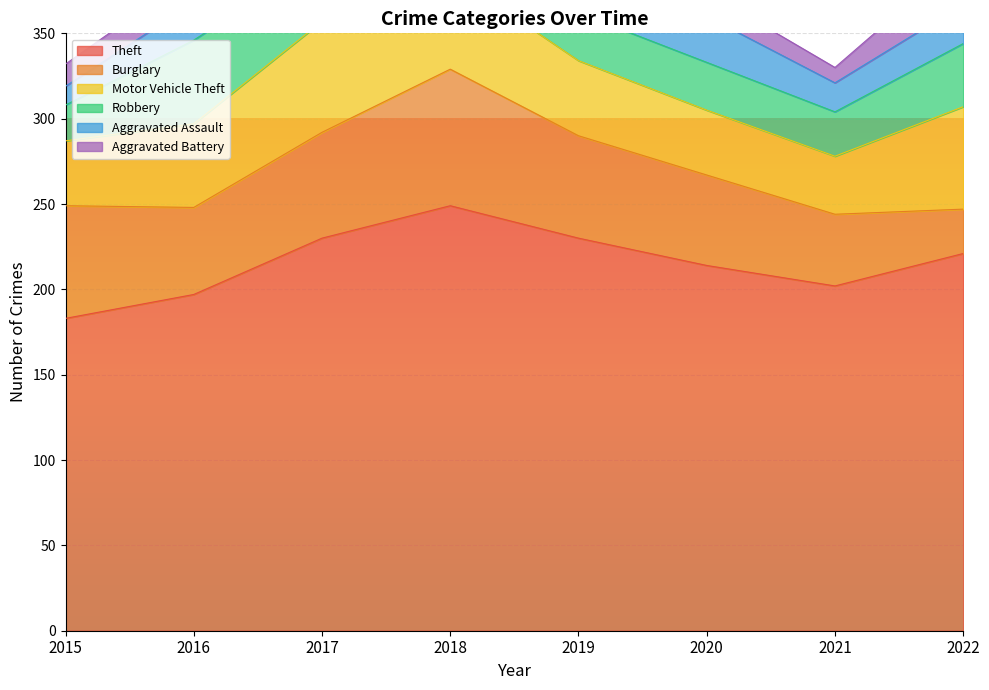

At which label does Motor Vehicle Theft reach its peak?

2017